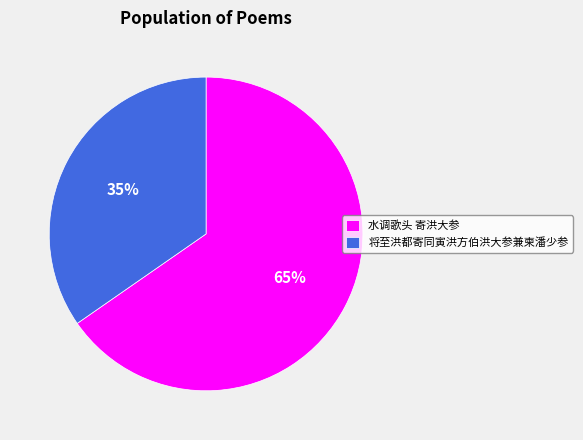

What is the ratio of the value at 水调歌头 寄洪大参 to the value at 将至洪都寄同寅洪方伯洪大参兼柬潘少参?

1.9